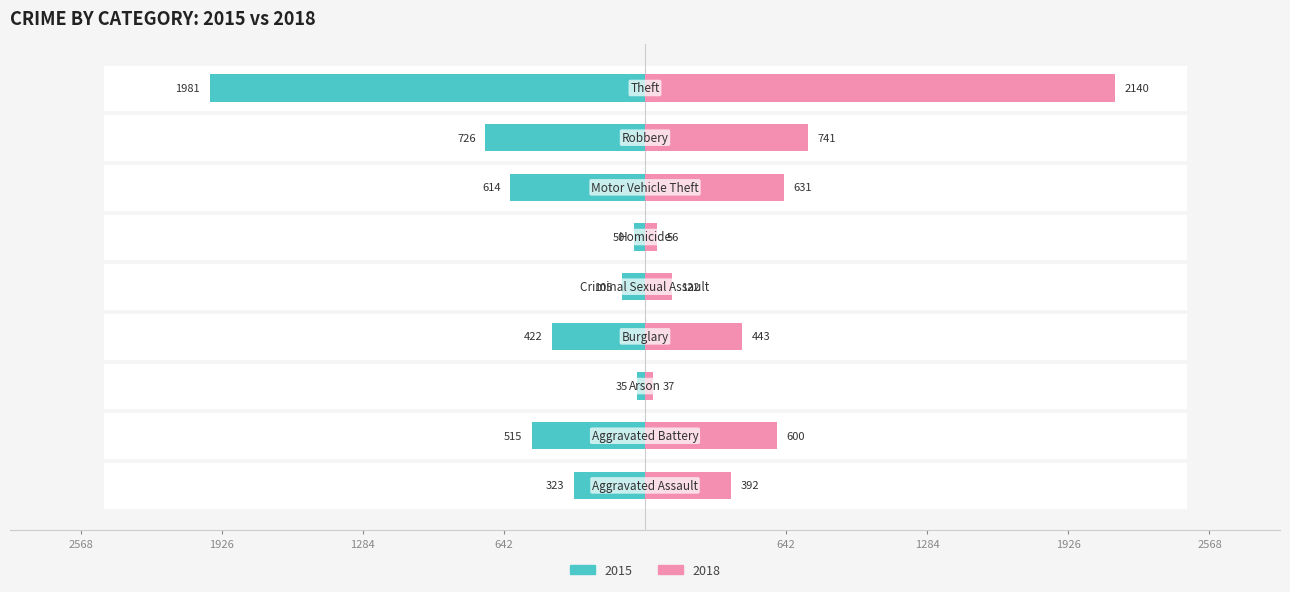

Which series has the largest total across all categories?

2018